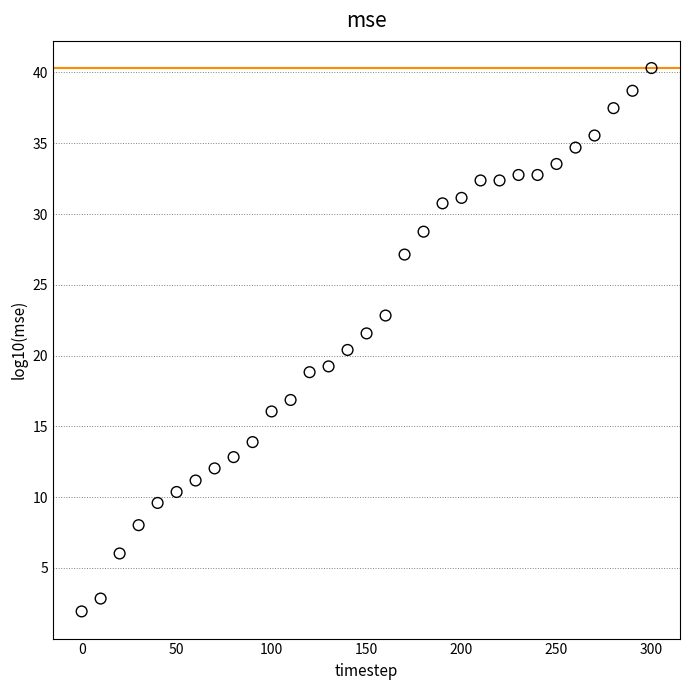

What is the range of Y values (max minus min)?

38.4